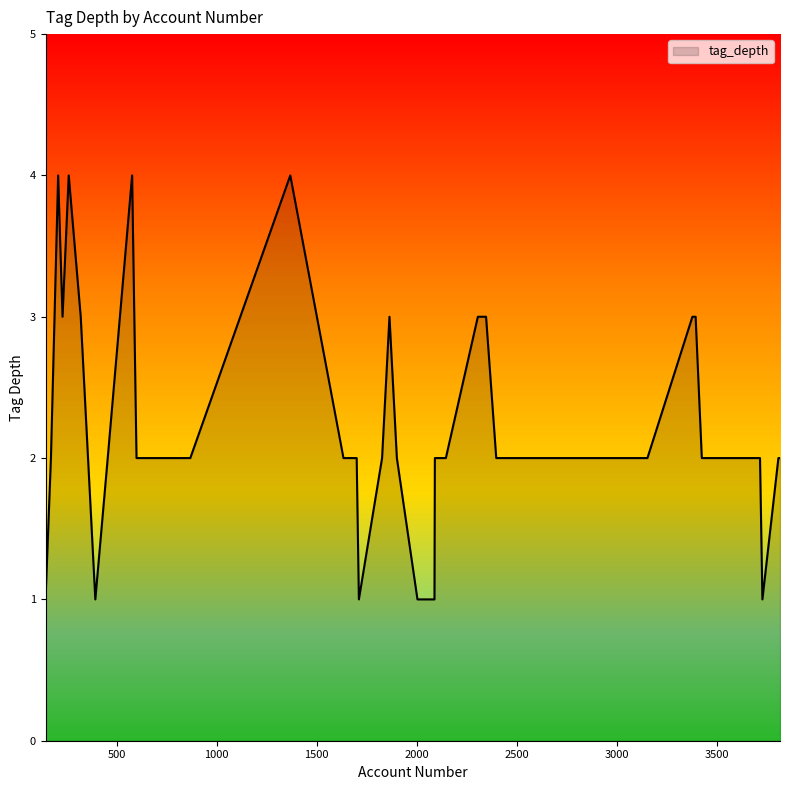

What is the maximum value shown in the chart?

4